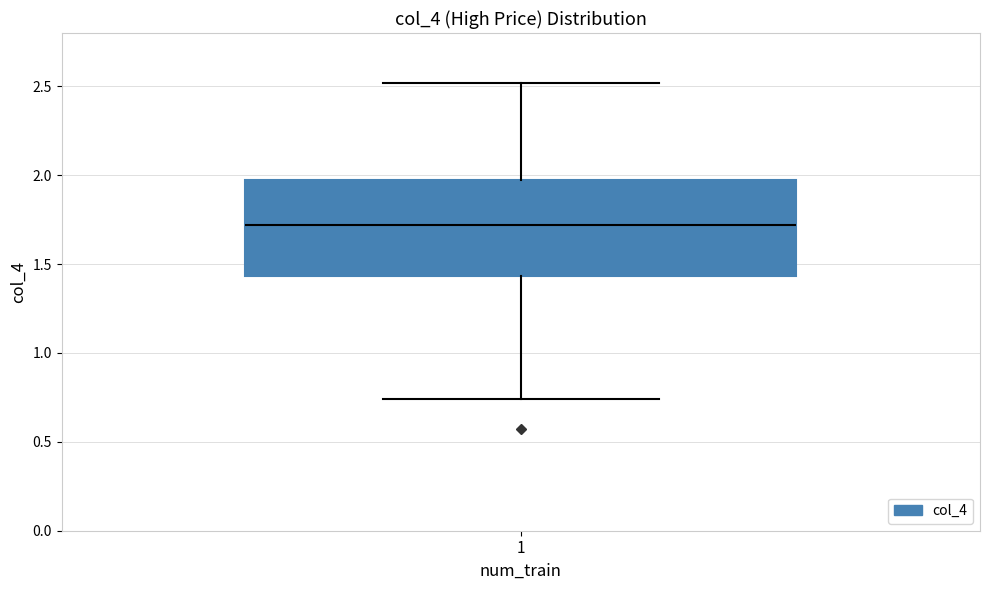

Transcribe this box plot: give where the median line is, the range the box spans, and where the two whiskers end, as read against the y-axis. The values are not printed on the chart, so give them approximately, as read against the axis.

median 1.70, box 1.45 to 2.00, whiskers 0.75 to 2.50